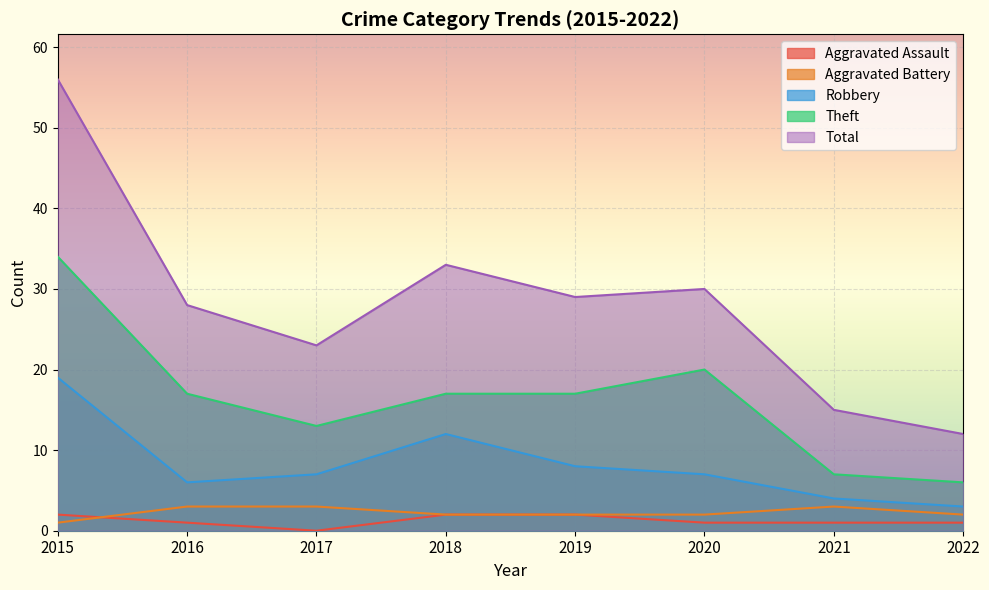

What is the difference between the second highest and minimum values in the Aggravated Battery series?

2